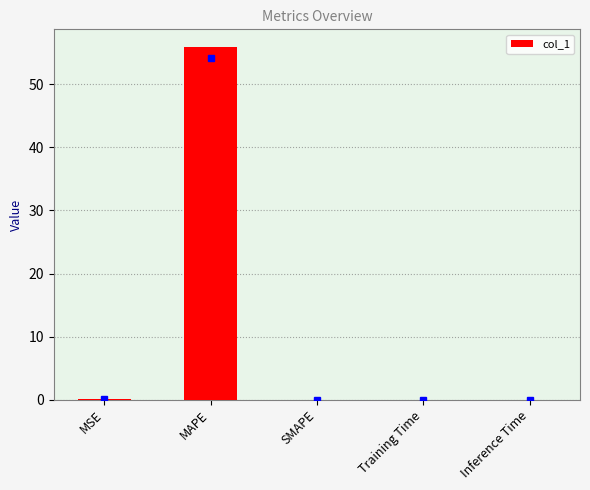

At which category does the chart reach its peak across all series?

MAPE